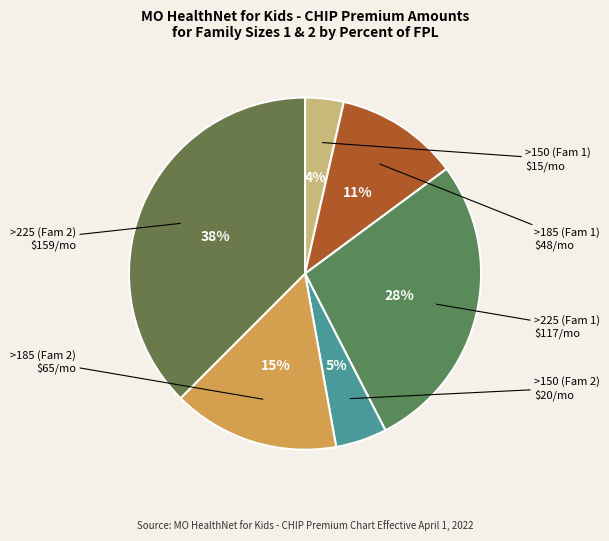

To the nearest percent, what is the average slice percentage?

17%